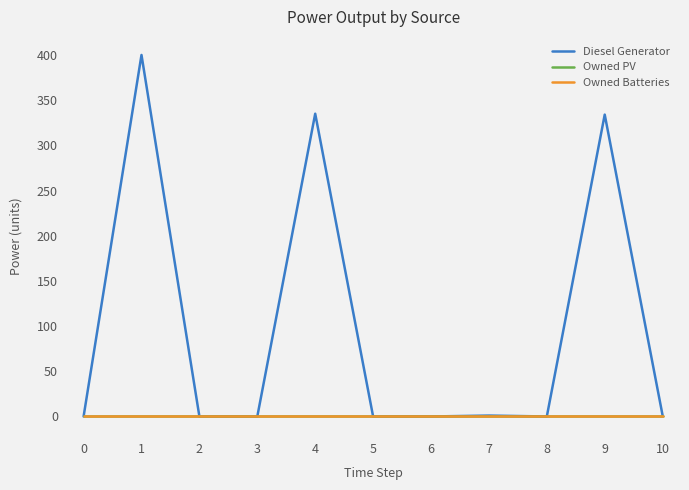

How many lines are shown in the chart?

3